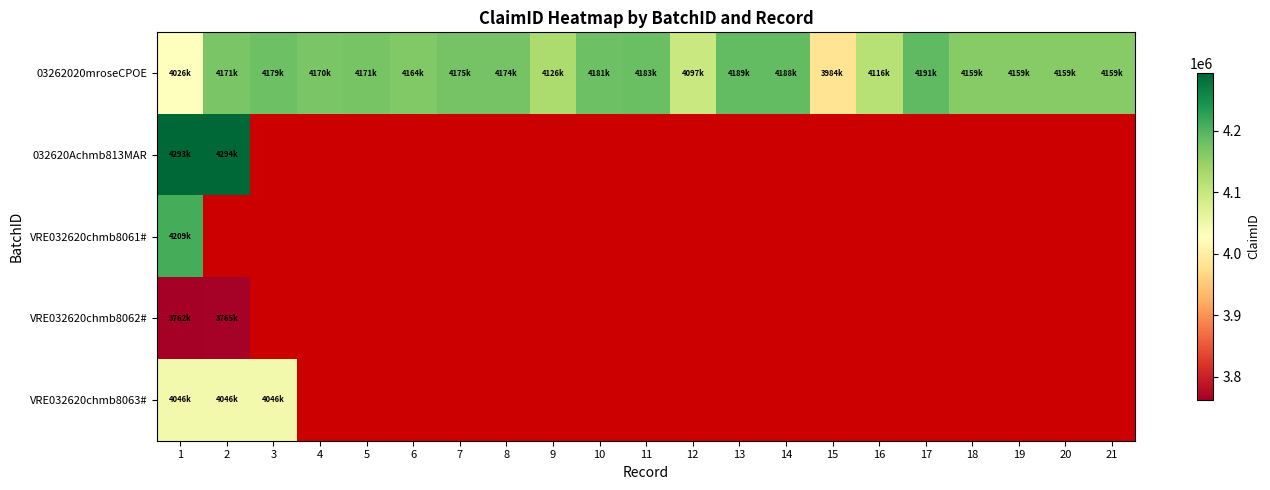

Rank the series at 13 from highest to lowest value.

03262020mroseCPOE, 032620Achmb813MAR, VRE032620chmb8061#, VRE032620chmb8062#, VRE032620chmb8063#